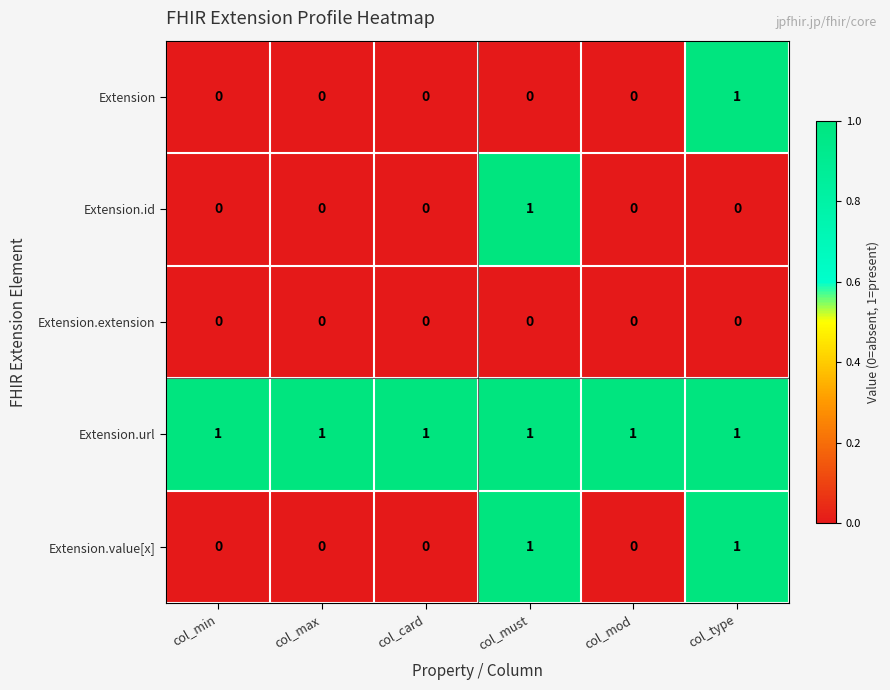

At how many categories does at least one series exceed 0?

6